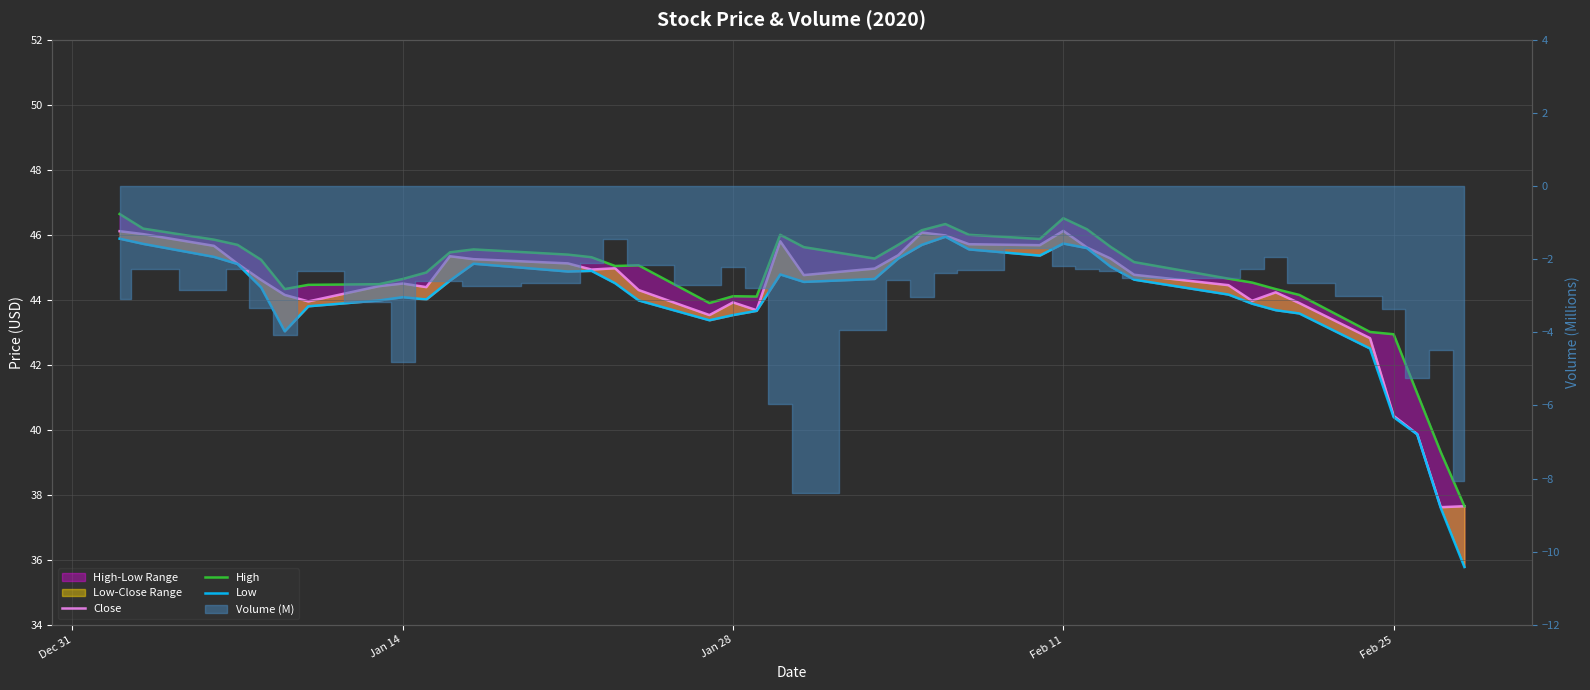

What is the highest value of the Close series?

46.1